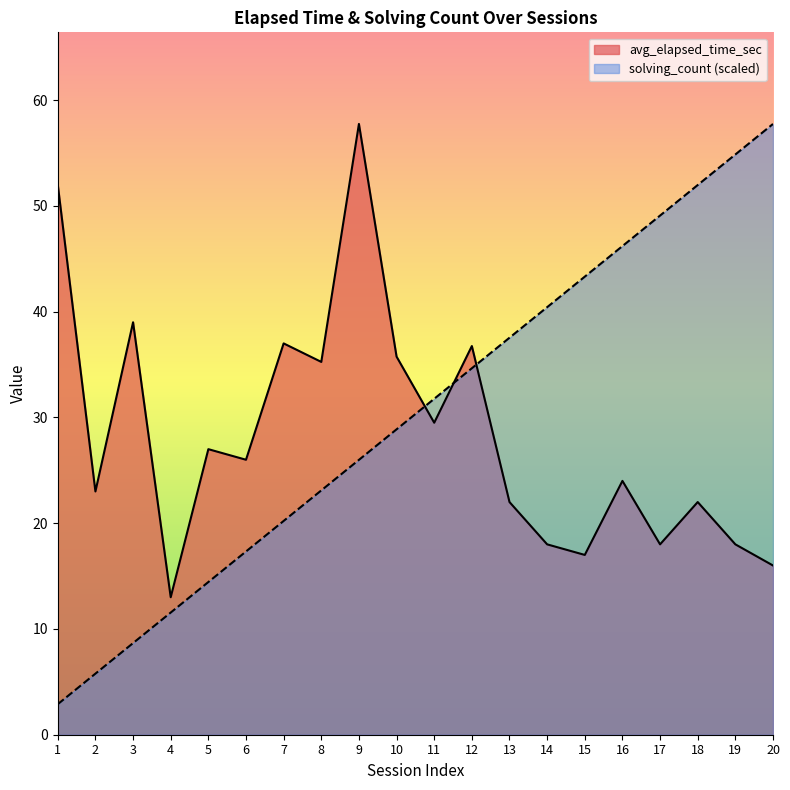

Which series changed the most between 6 and 10?

solving_count (scaled)